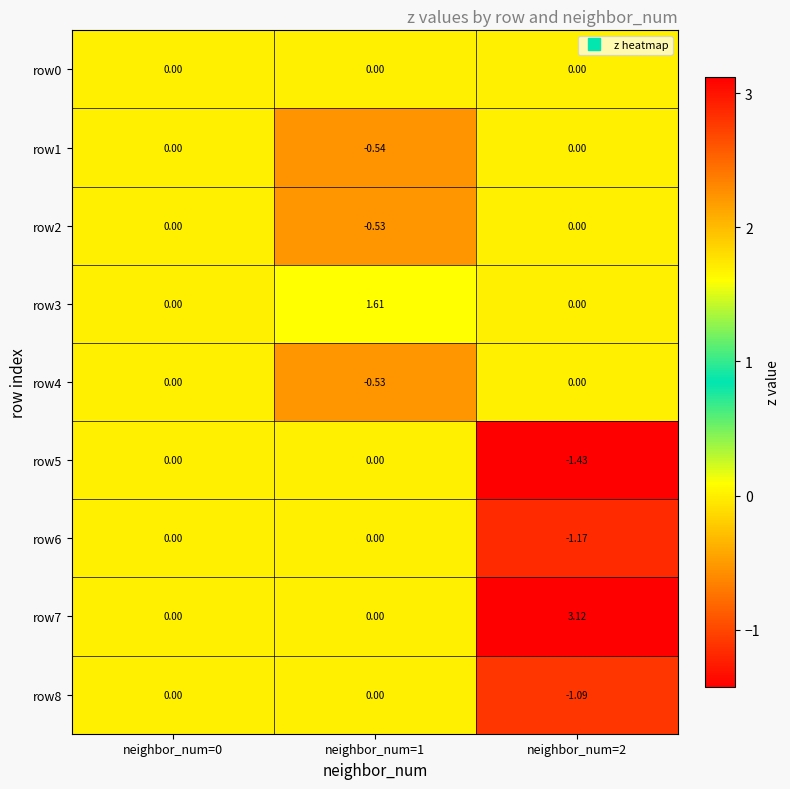

Is the value of row7 at neighbor_num=1 greater than the value of row1 at neighbor_num=1?

Yes